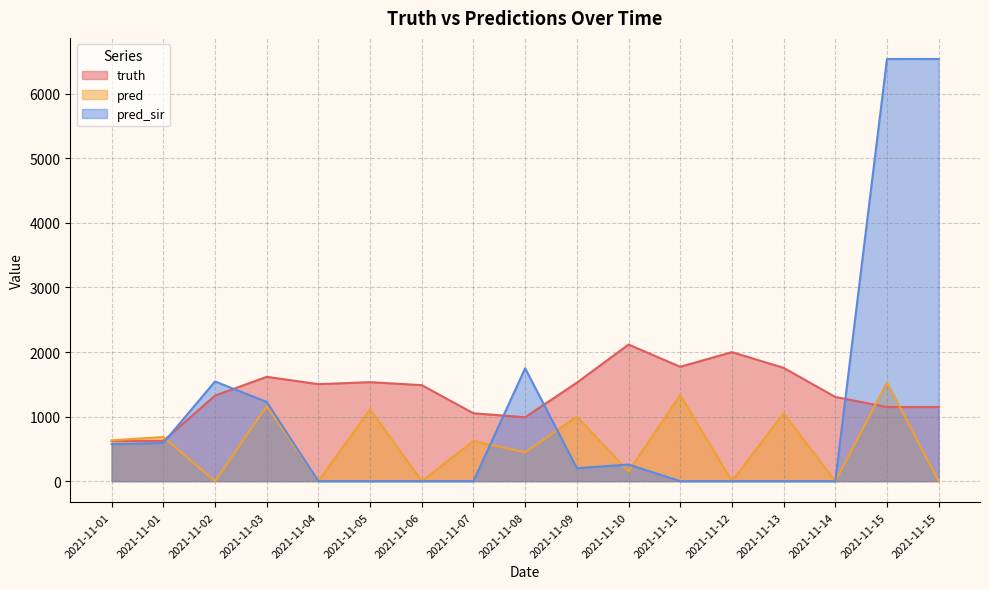

What is the maximum value for pred?

1525.0